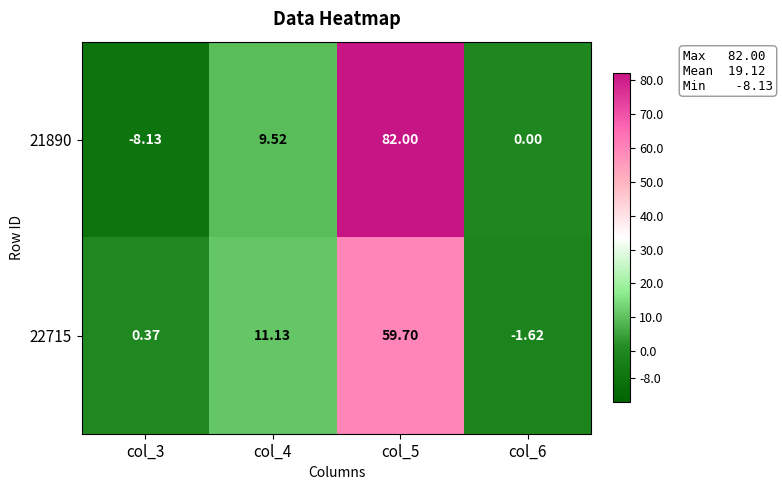

What is the spread (max minus min) of values at col_6?

1.6